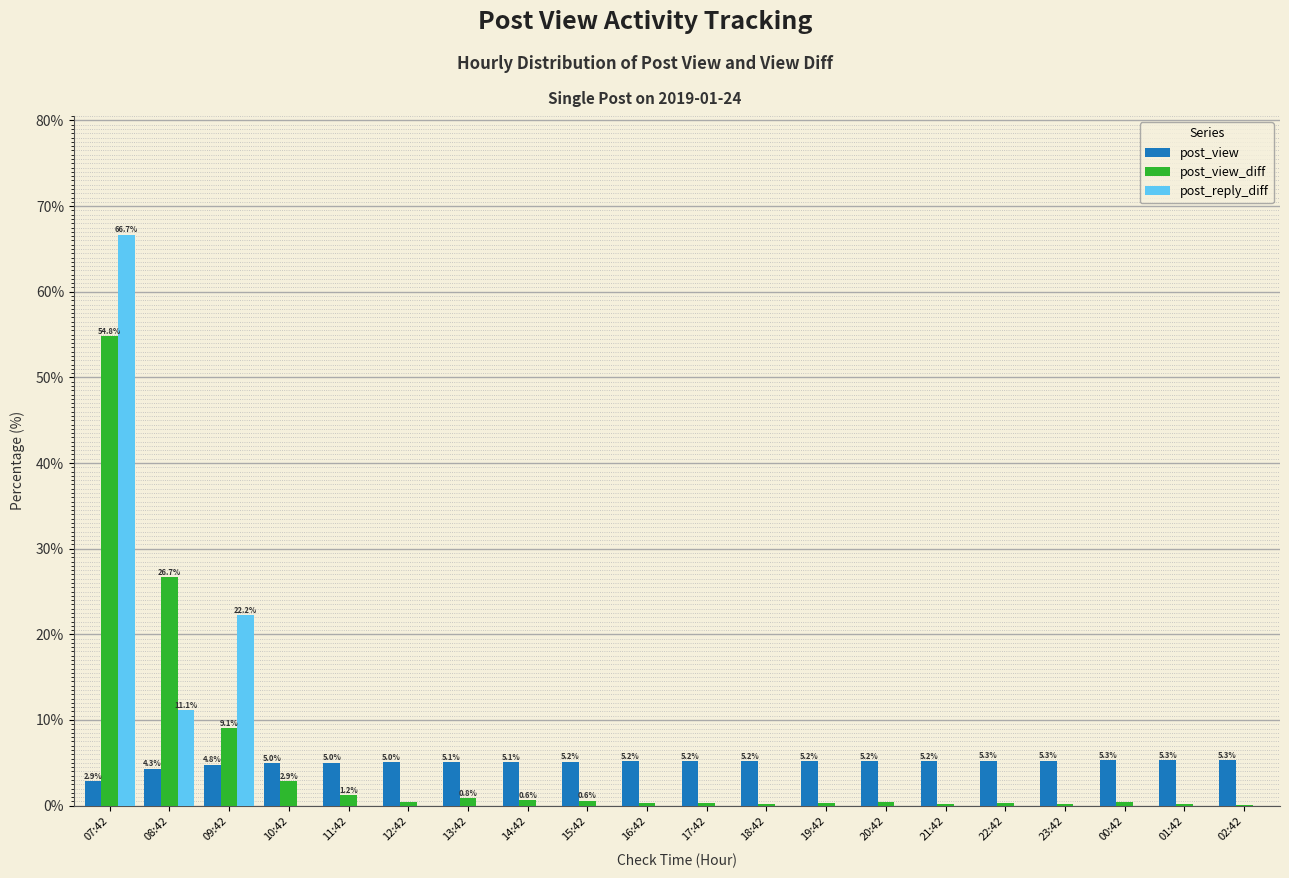

What is the highest value of the post_reply_diff series?

66.7